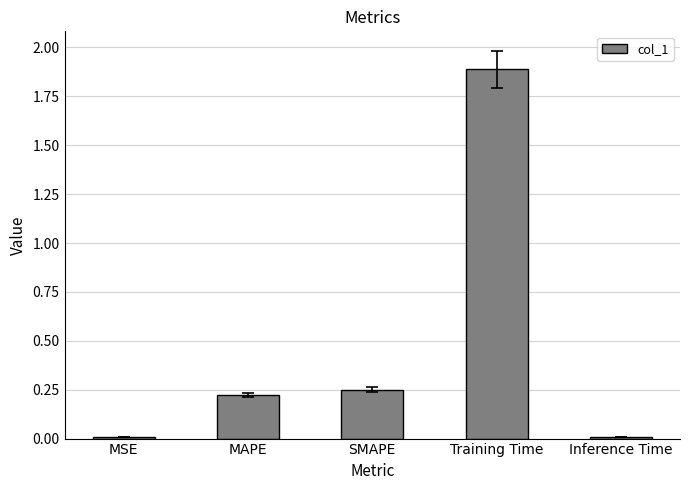

What is the difference between the maximum and minimum values?

1.9